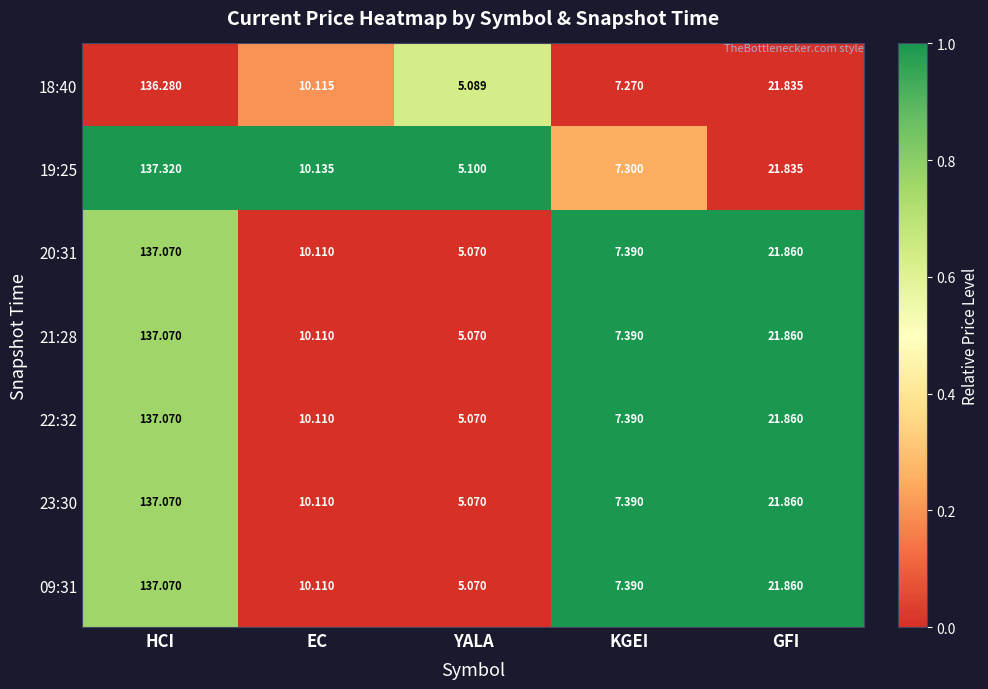

Where is 22:32 nearest to the value 71?

GFI